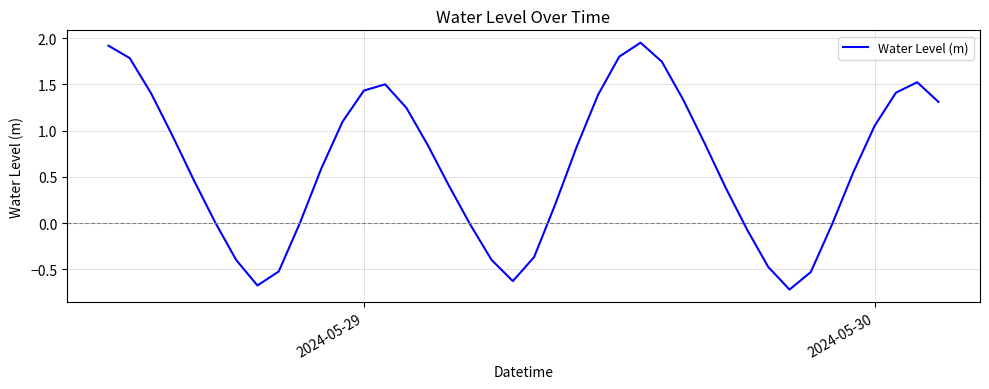

What is the difference between the maximum and minimum values?

2.7